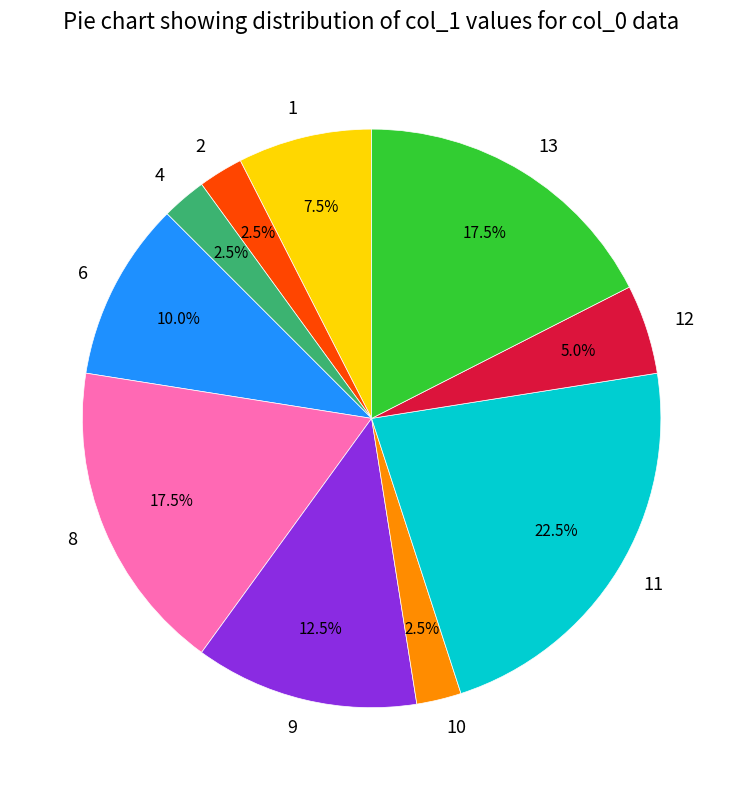

What is the largest slice in the pie chart?

11